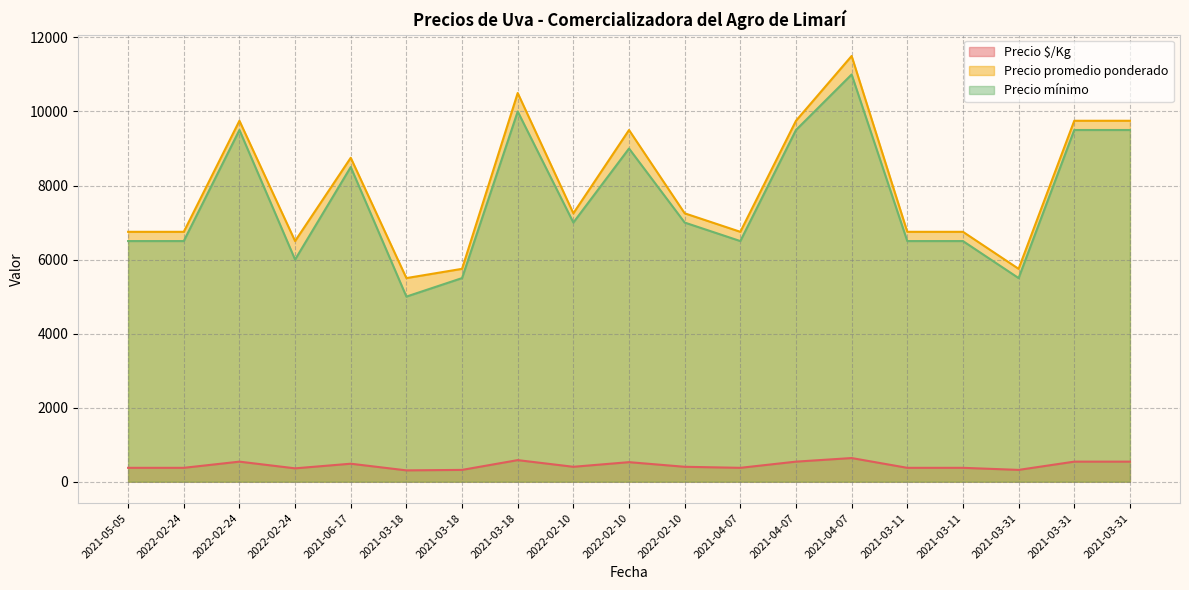

The Precio mínimo series shows 7000 at 2022-02-10. True or false?

True